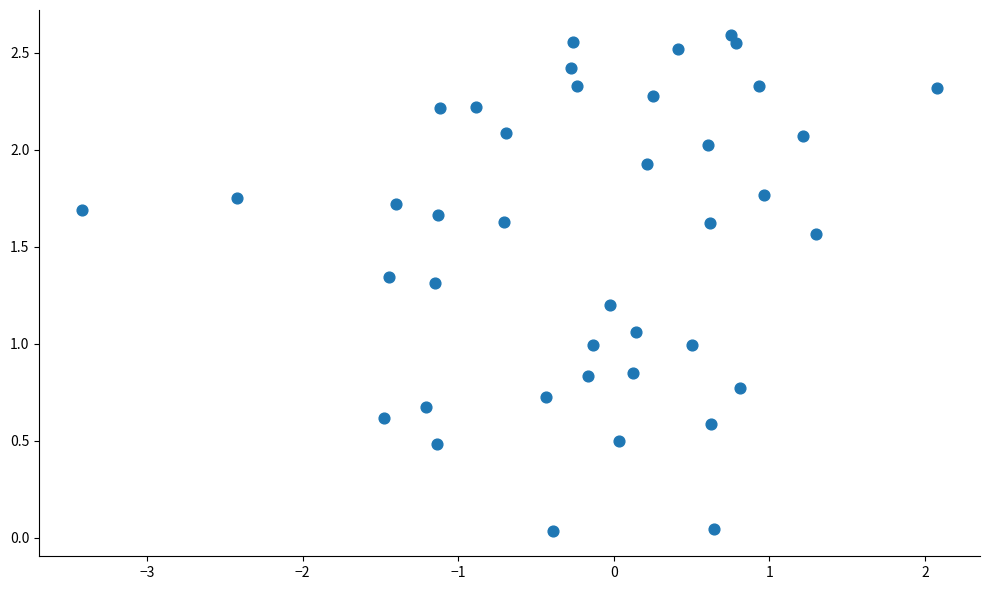

What is the range of X values (max minus min)?

5.5